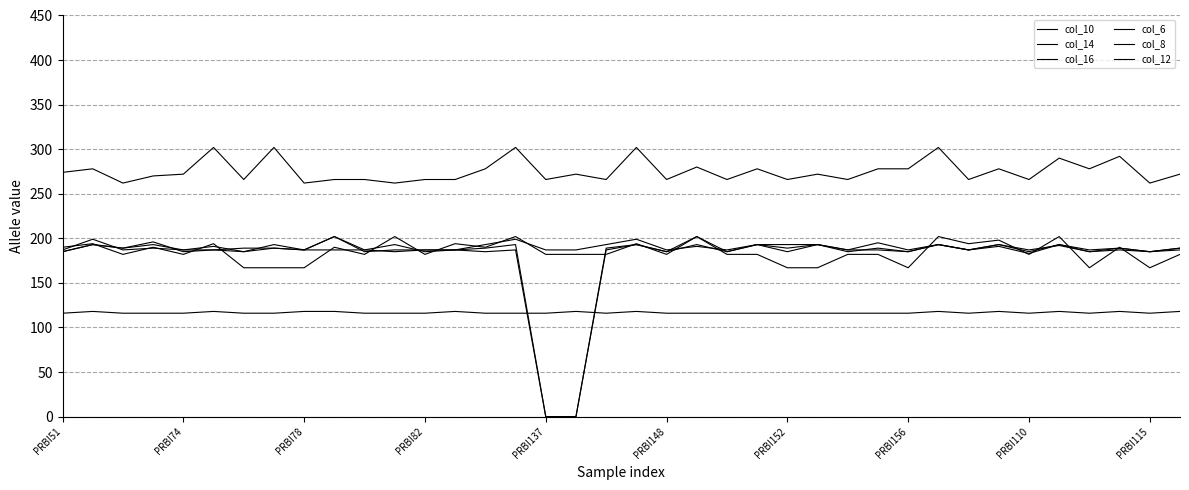

What is the value of the col_12 point at the 20th from the left?

193